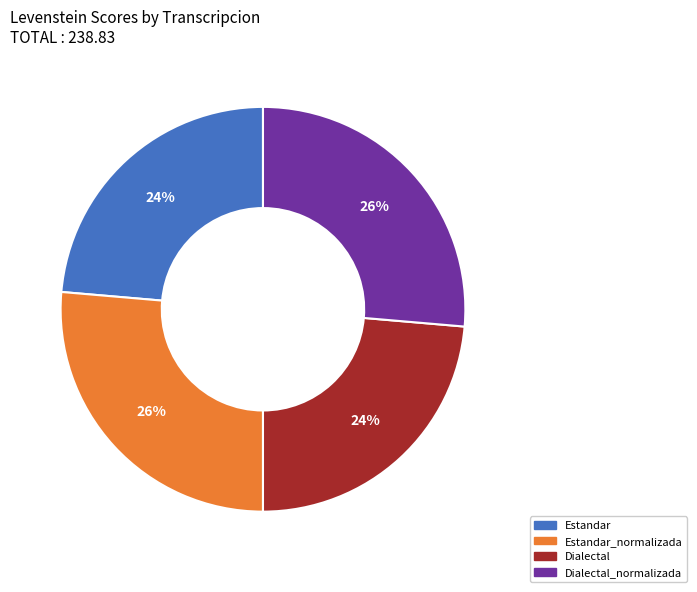

Does any single category account for the majority?

No